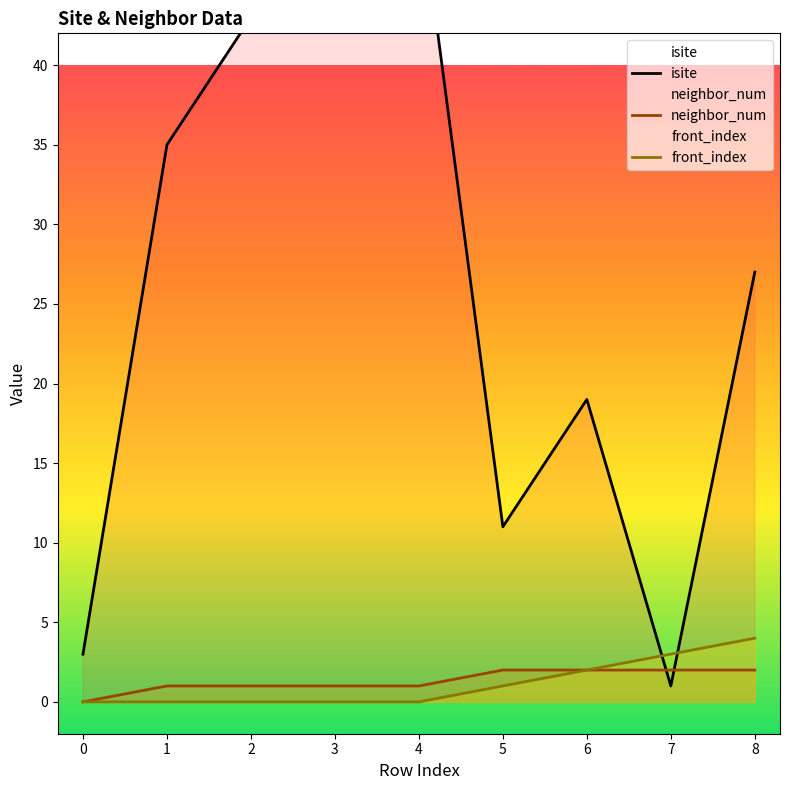

The neighbor_num series shows -1 at 0. True or false?

False